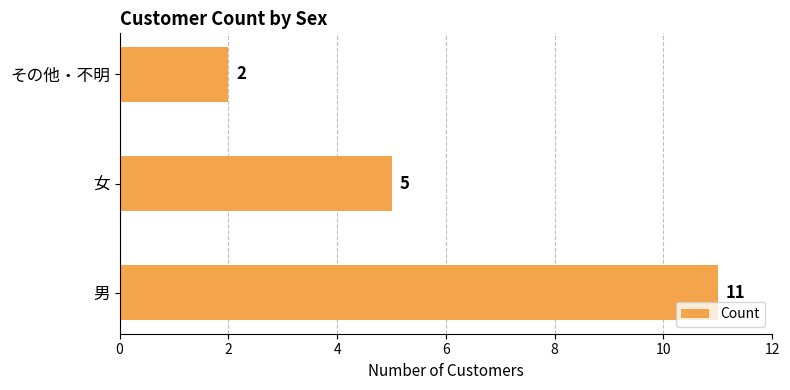

What is the difference between the maximum and second lowest values?

6